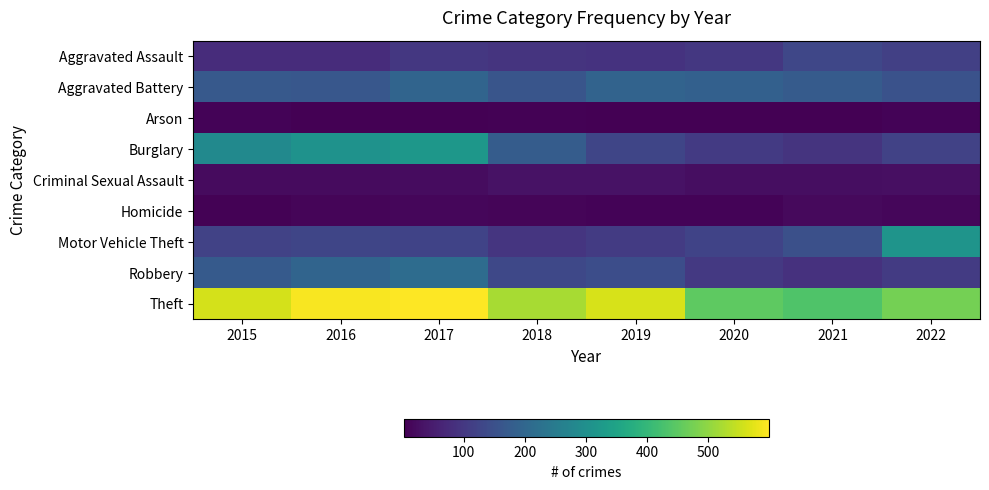

Count the number of categories in the chart.

8